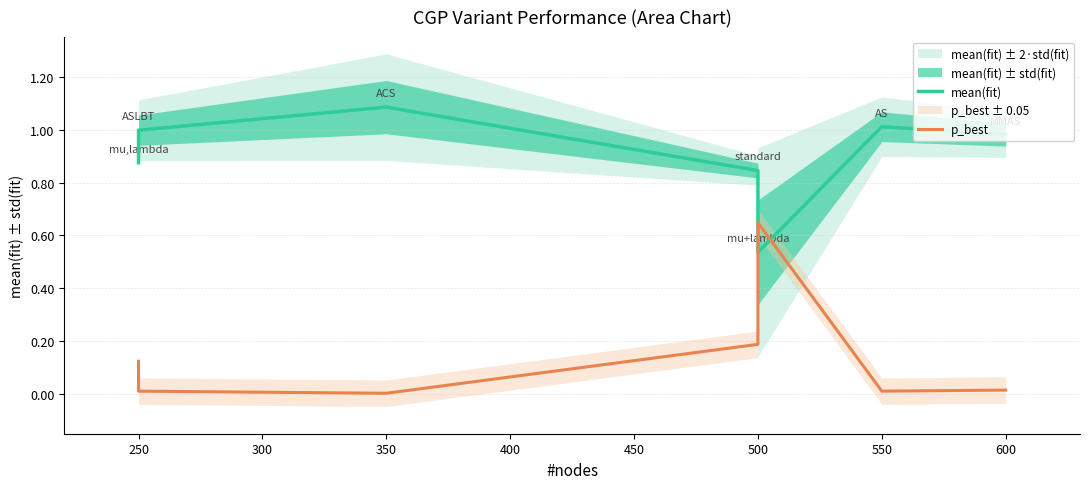

What is the difference between the maximum and minimum values in the mean(fit) series?

0.5